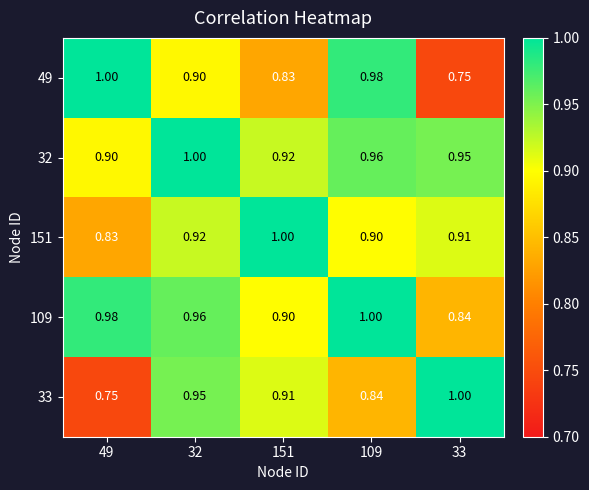

What is the total value across all series at 32?

4.7